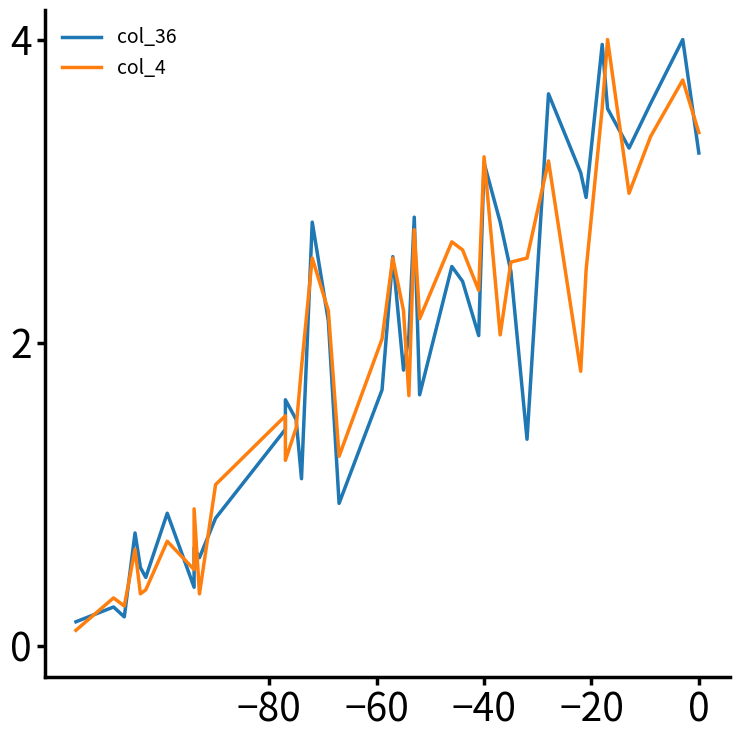

Rank the series by their average value, from lowest to highest.

col_4, col_36